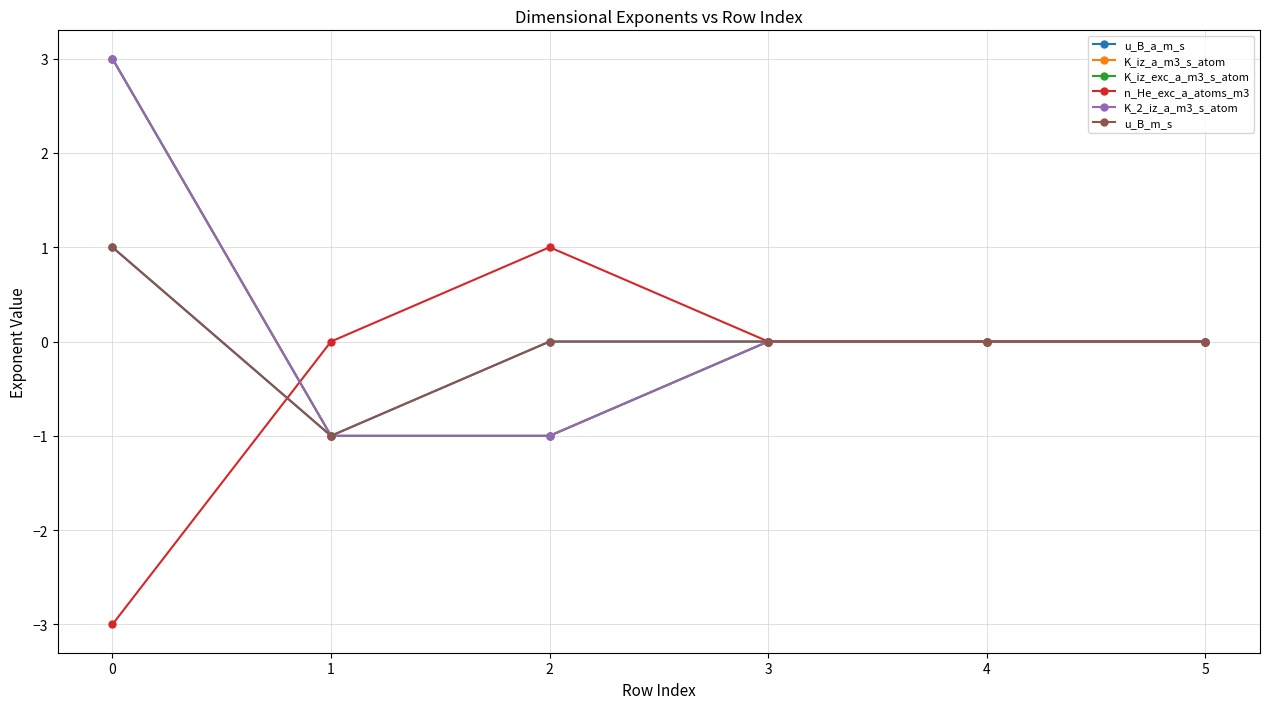

Is this an area chart (filled region under the line)?

No